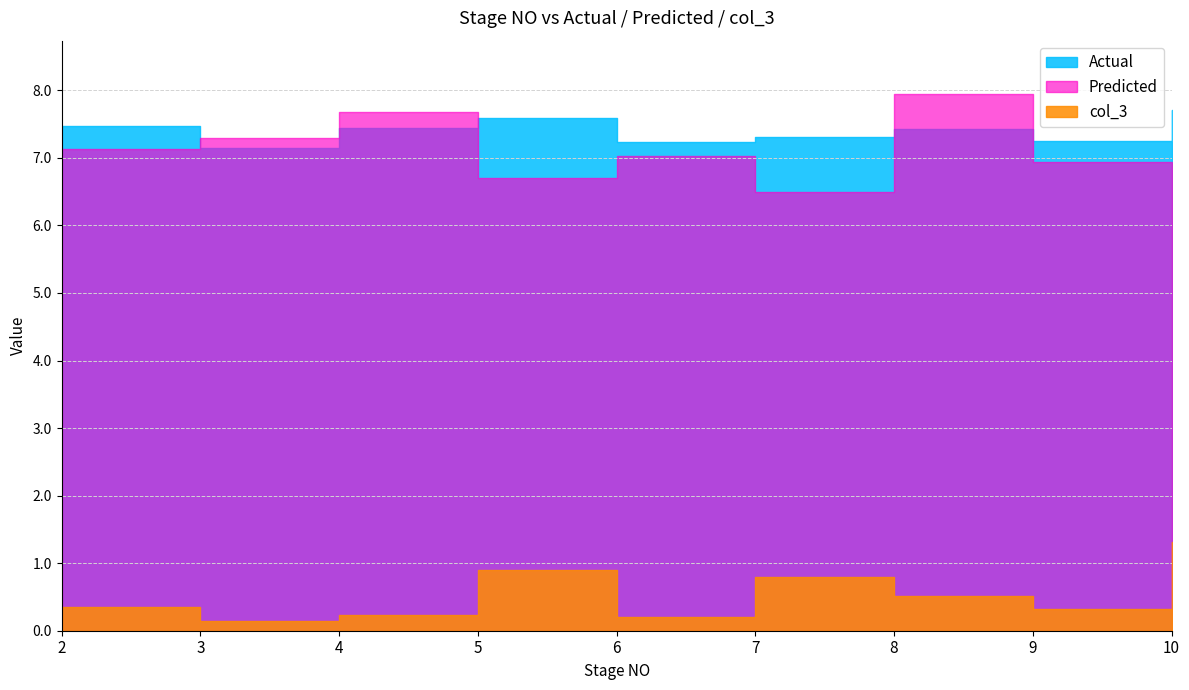

What is the lowest value of the Actual series?

7.1